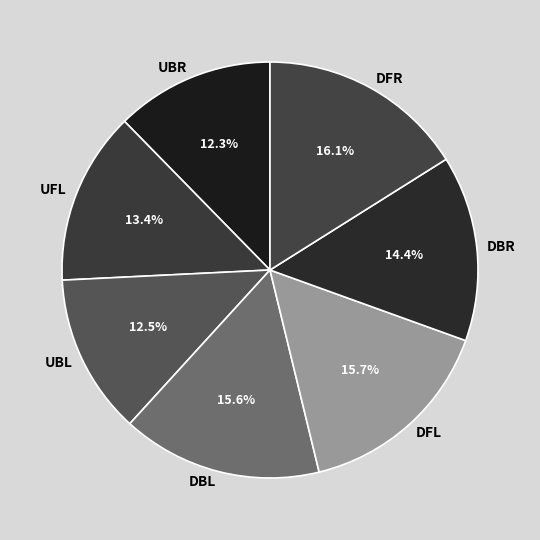

What percentage do DFL and DFR together represent?

31.8%